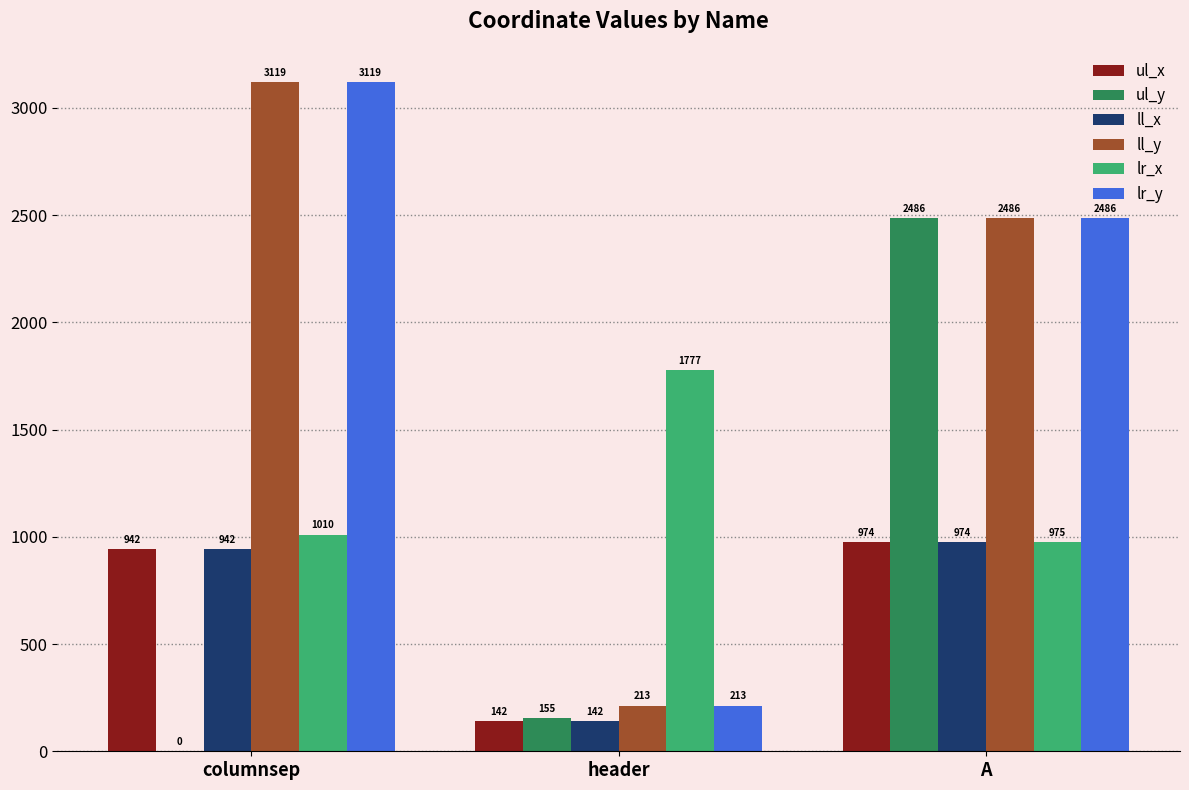

Where does the lr_y series first go above 2486?

columnsep